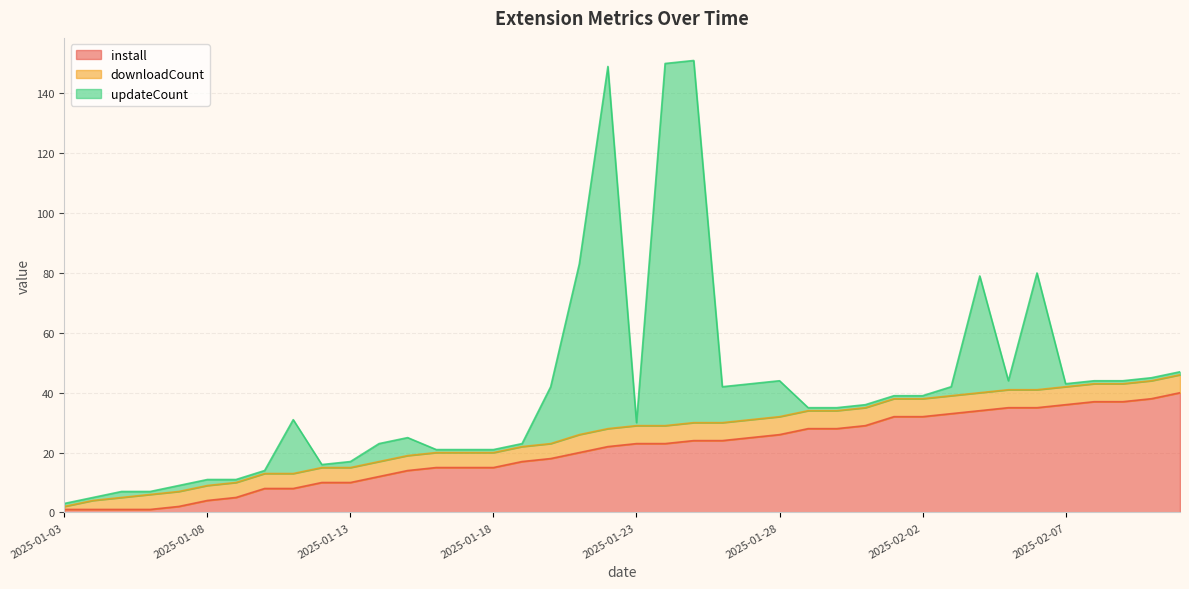

What is the maximum value shown in the chart?

121